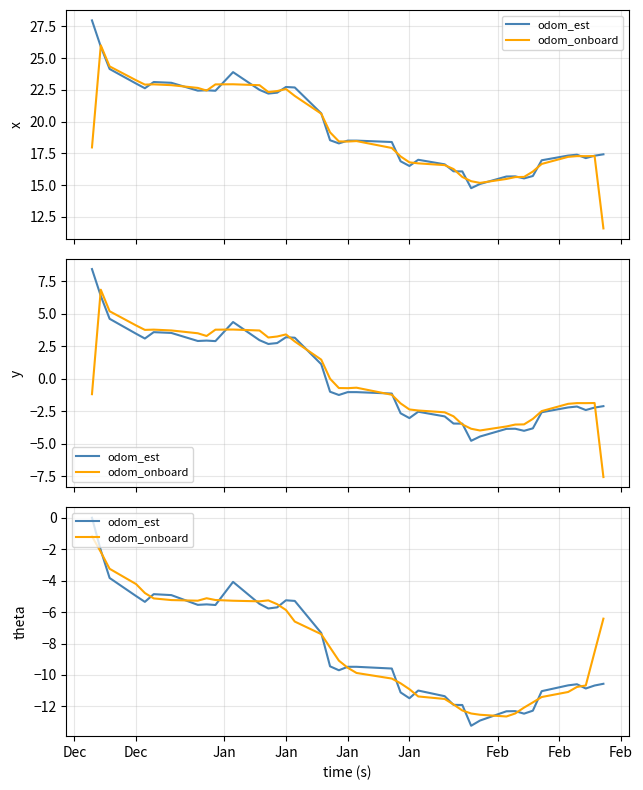

What are all the series names shown in the legend?

odom_est, odom_onboard